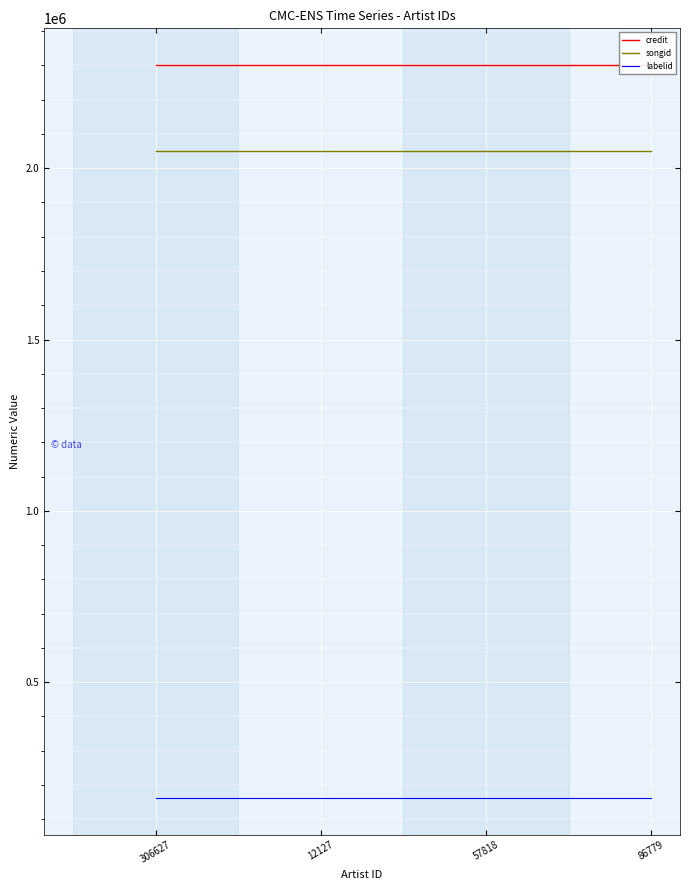

Which category has the lowest value across all series?

306627